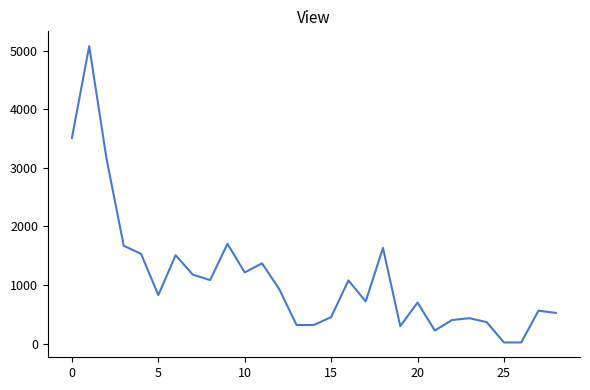

What is the difference between the maximum and minimum values?

5058